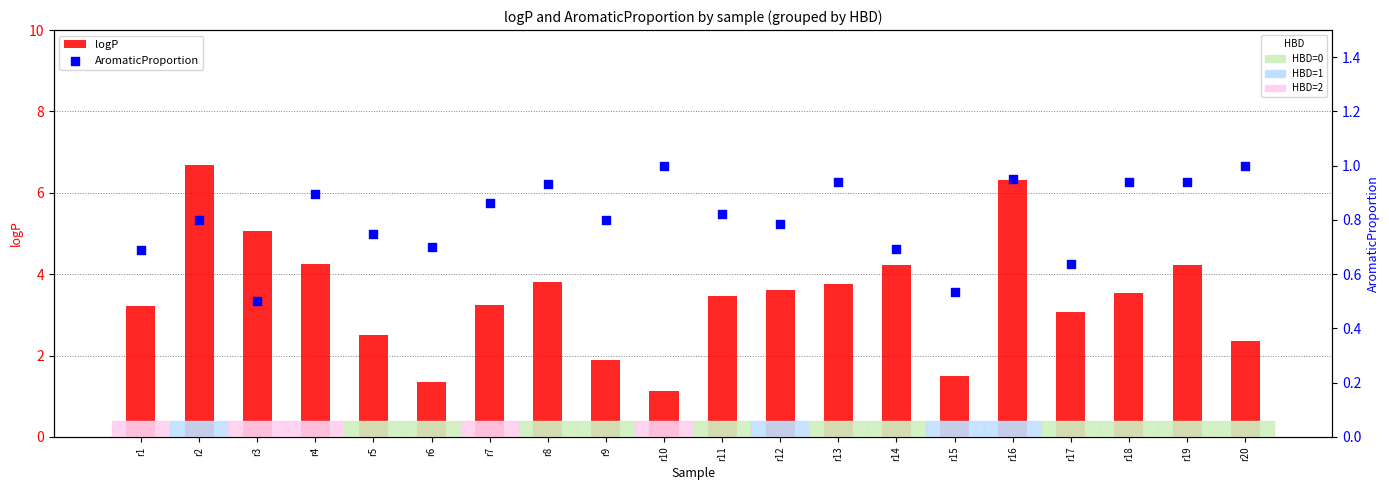

At which category is the sum across all series the highest?

r2